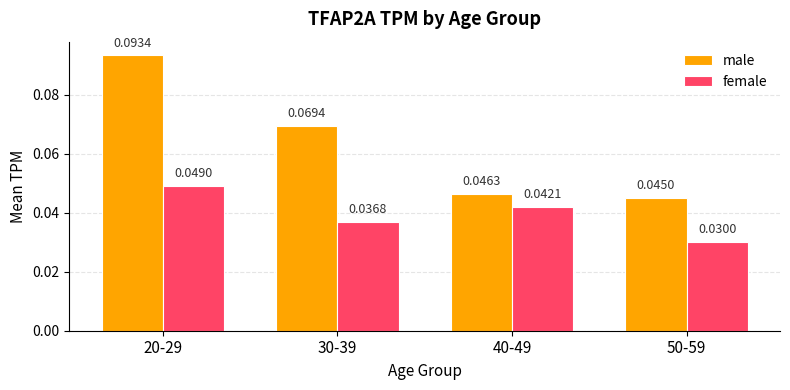

Rank the series at 40-49 from highest to lowest value.

male, female